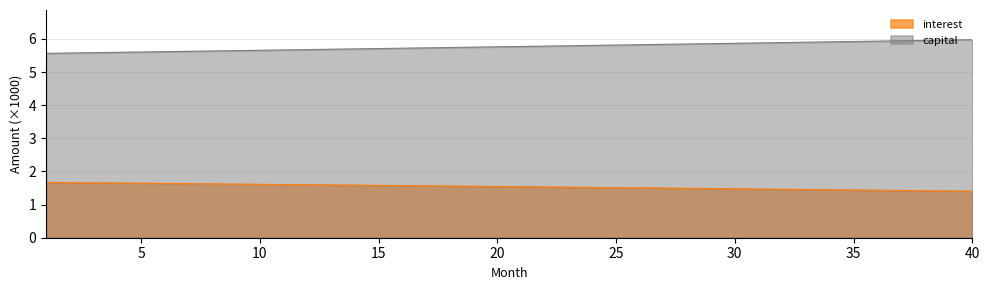

Does the chart display data point markers on the line(s)?

No